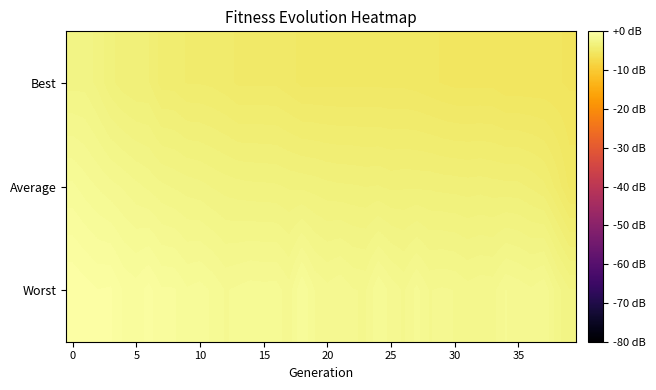

How many distinct data groups are displayed?

3